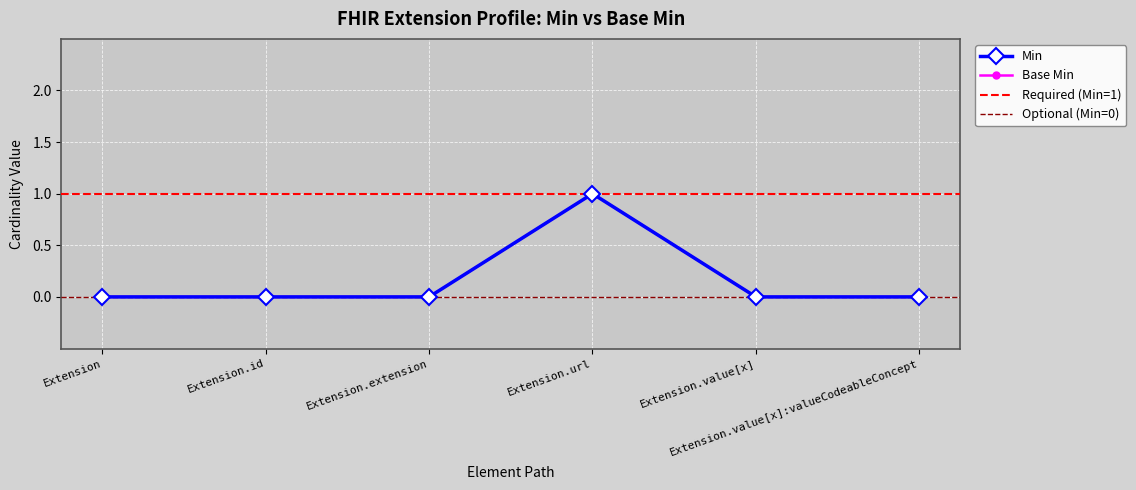

Where is Min nearest to the value 0?

Extension